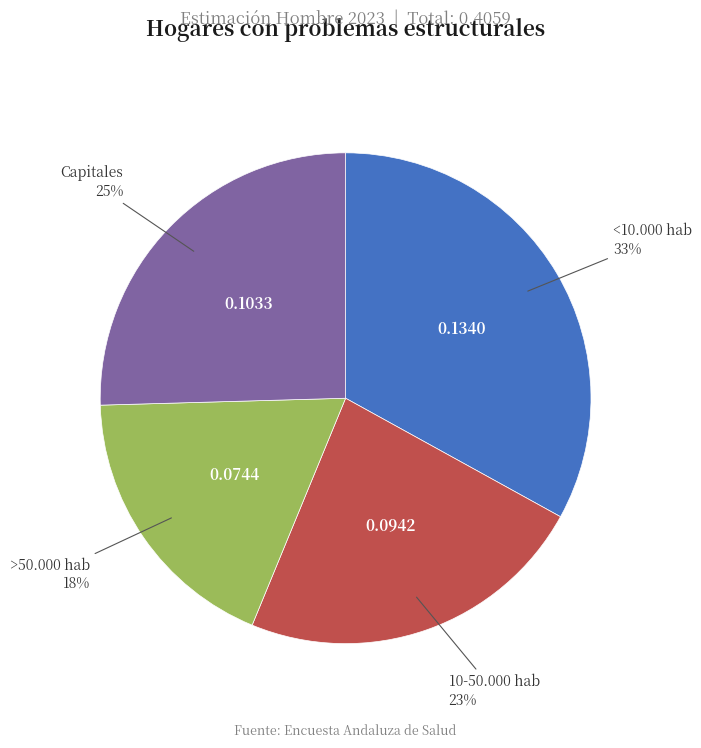

How many slices are in this pie chart?

4